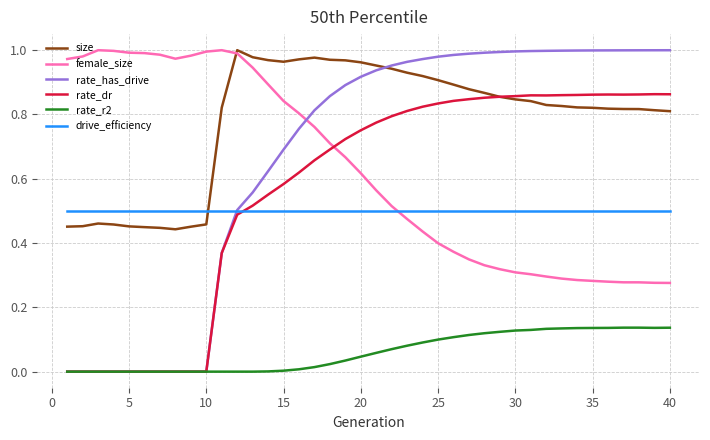

Which series has the largest total across all categories?

size